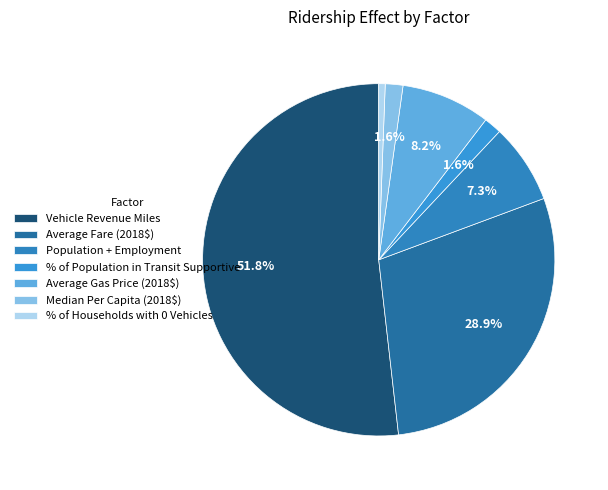

To the nearest percent, what is the combined percentage of % of Population in Transit Supportive and Vehicle Revenue Miles?

53%